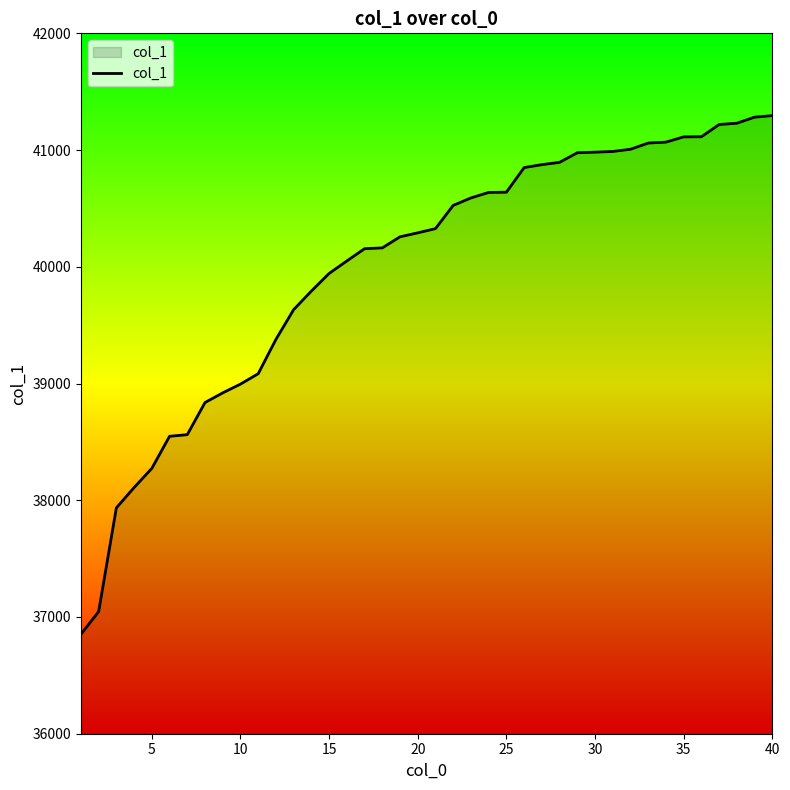

Does the chart have visible grid lines?

No